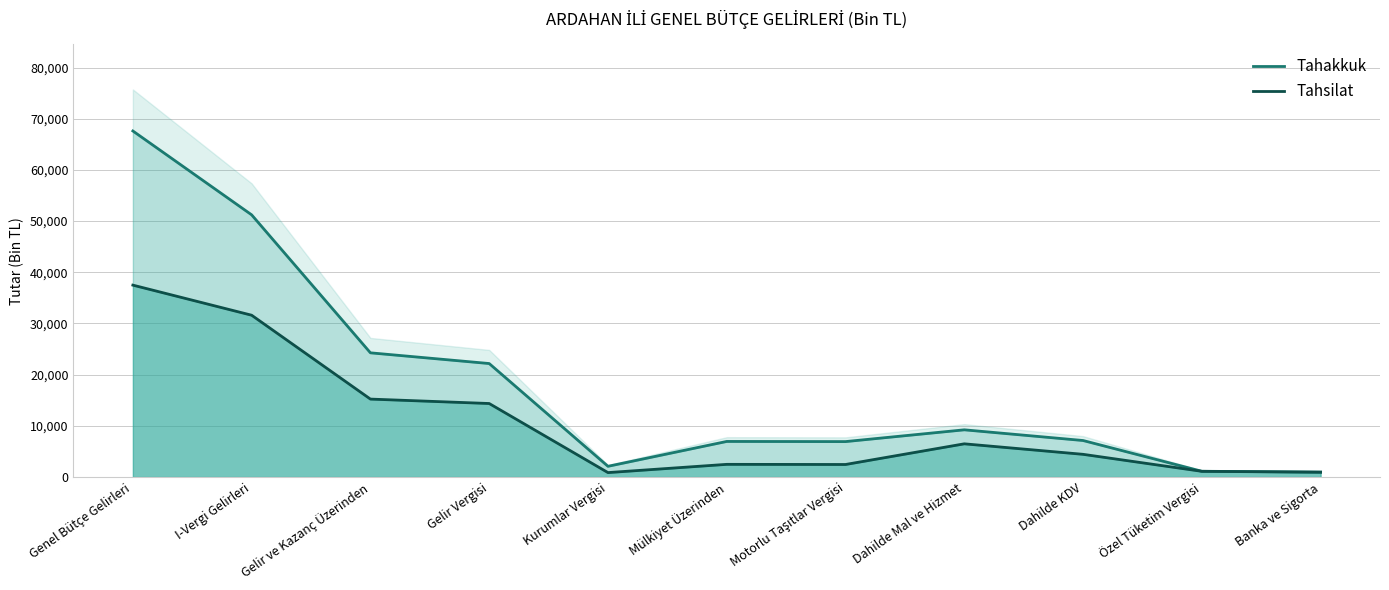

Is it true that Tahakkuk equals 16843 at Gelir ve Kazanç Üzerinden?

False